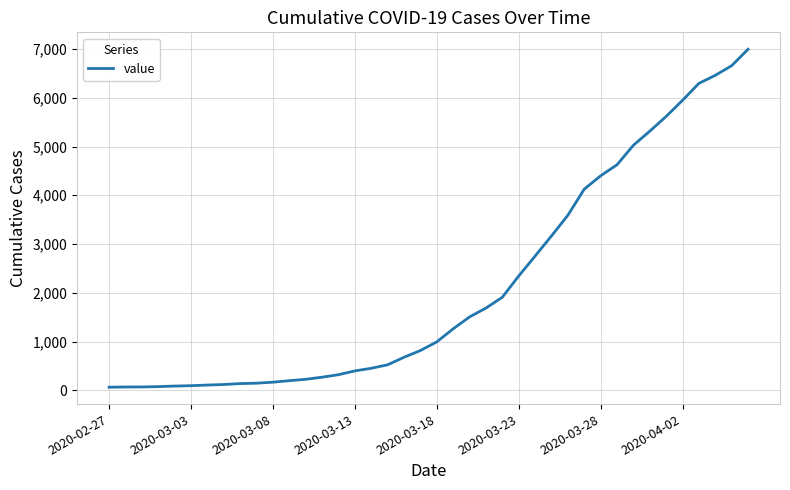

What is the greatest value displayed?

6995